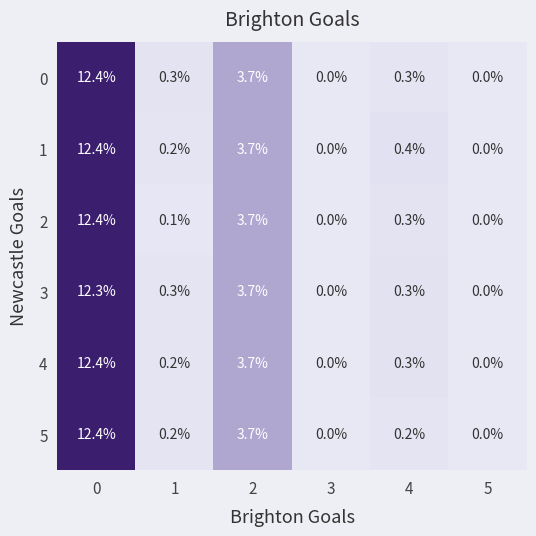

What is the greatest value displayed?

12.4